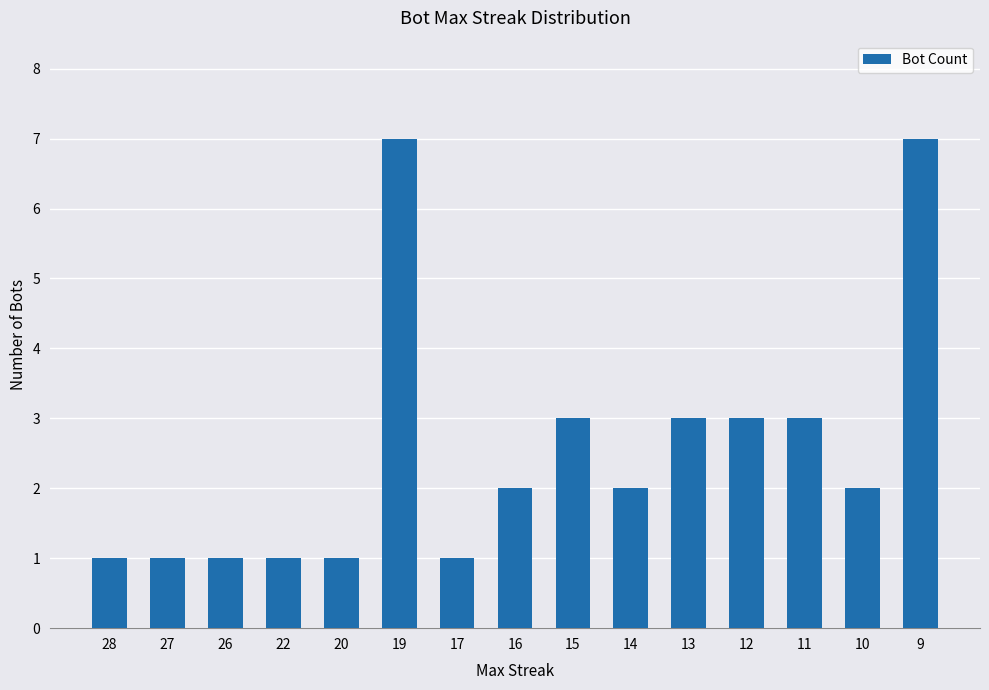

What is the greatest value displayed?

7